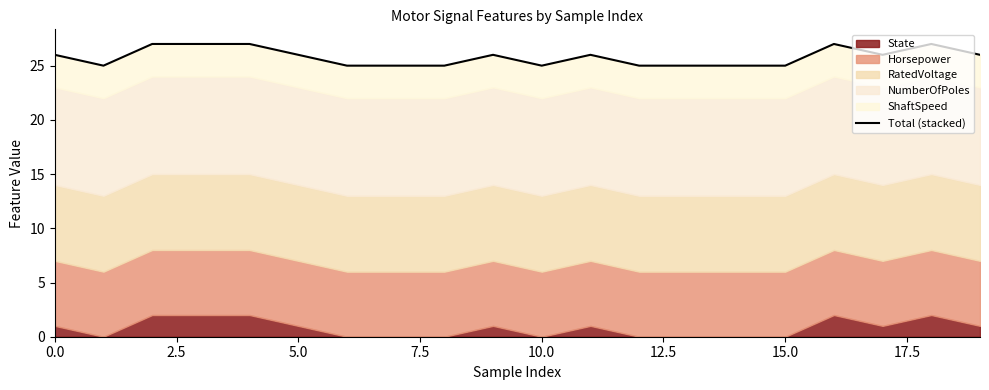

How many interior local peaks (higher than both neighbors) does the data have?

4